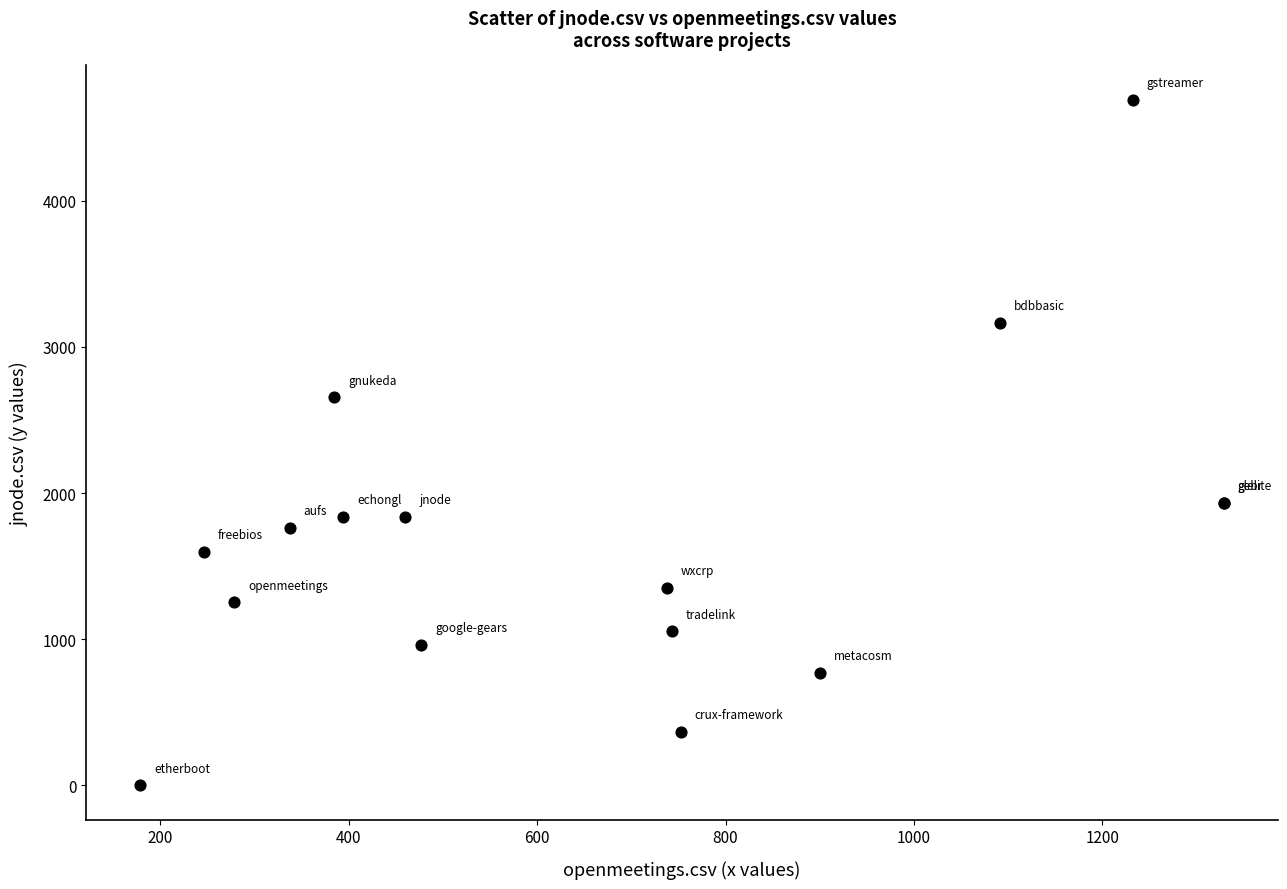

What Y value in the scatter plot is closest to 2345?

2654.5